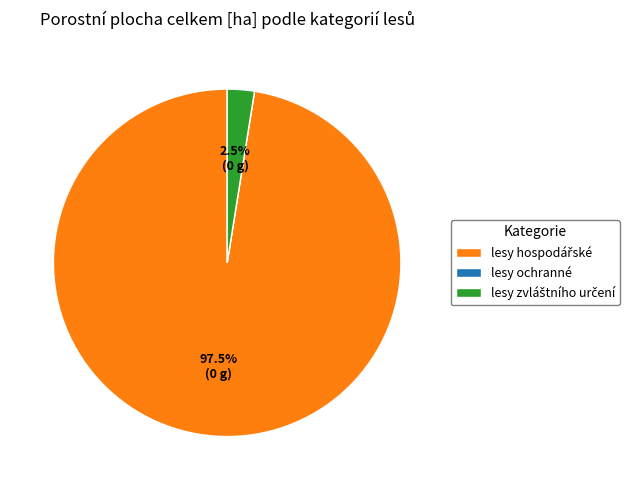

Is there a majority slice in this chart?

Yes